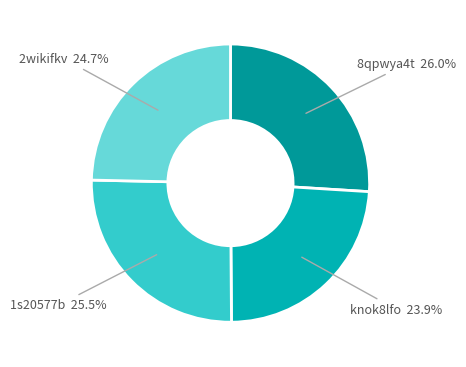

How many slices are in this pie chart?

4